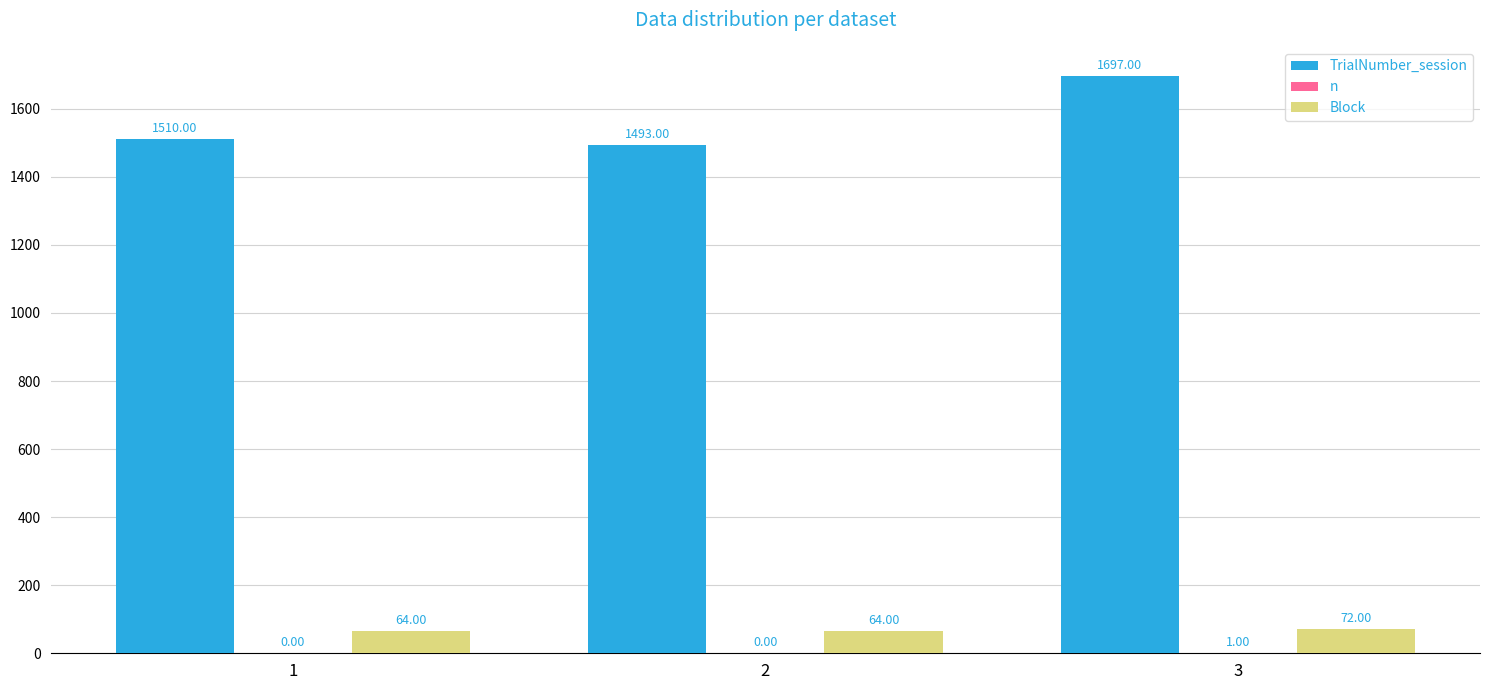

What is the total value across all series at 3?

1770